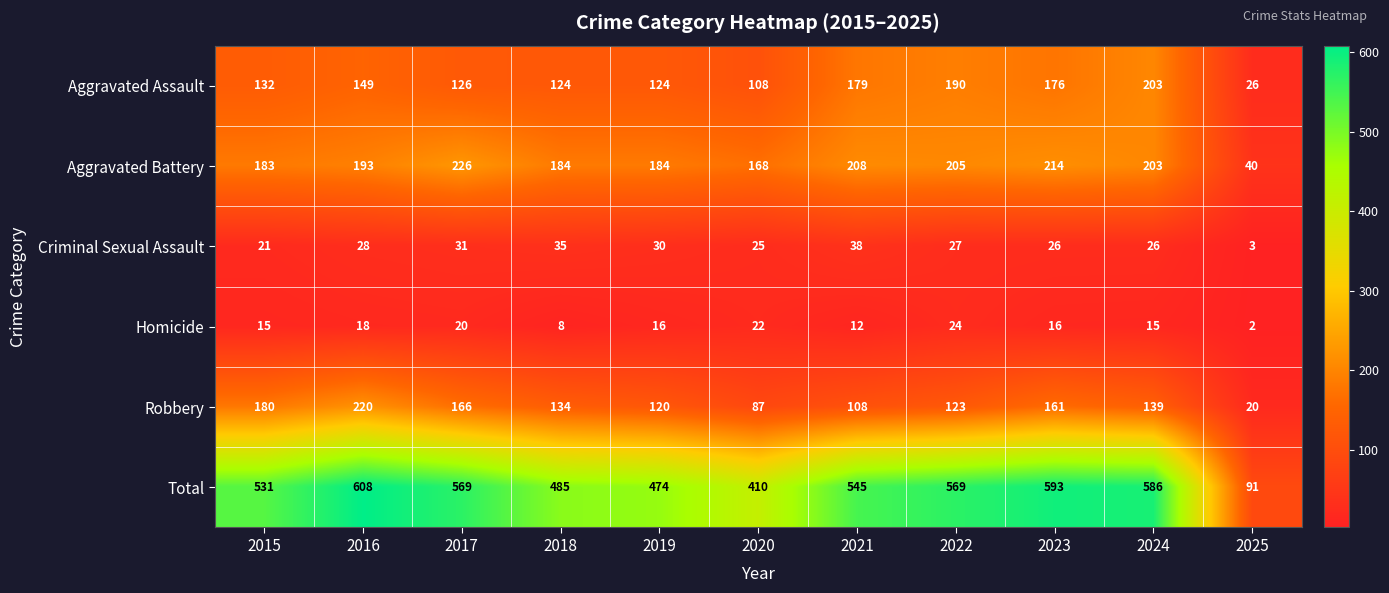

The Total series shows 801 at 2017. True or false?

False